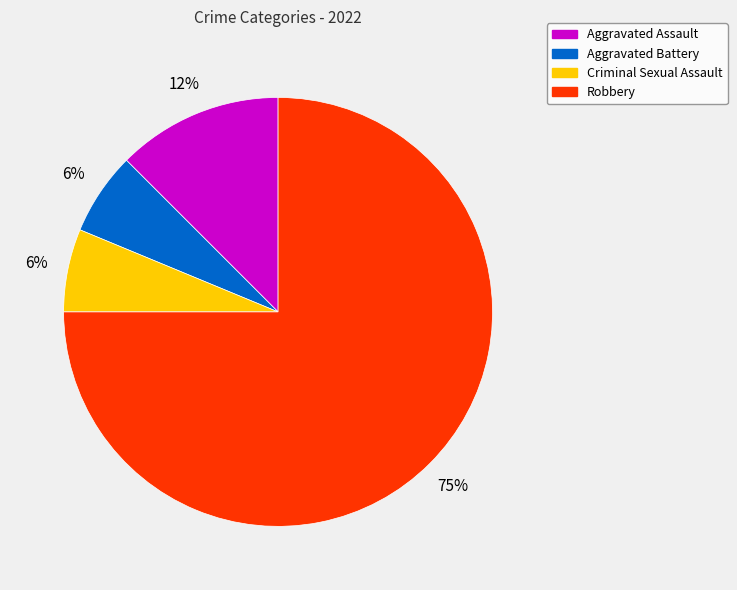

How many segments does this pie chart have?

4